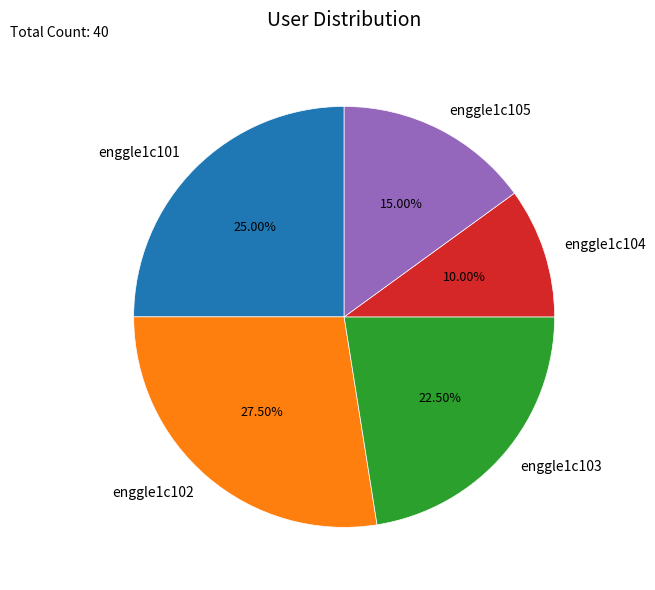

Is there any slice that represents more than half of the pie?

No